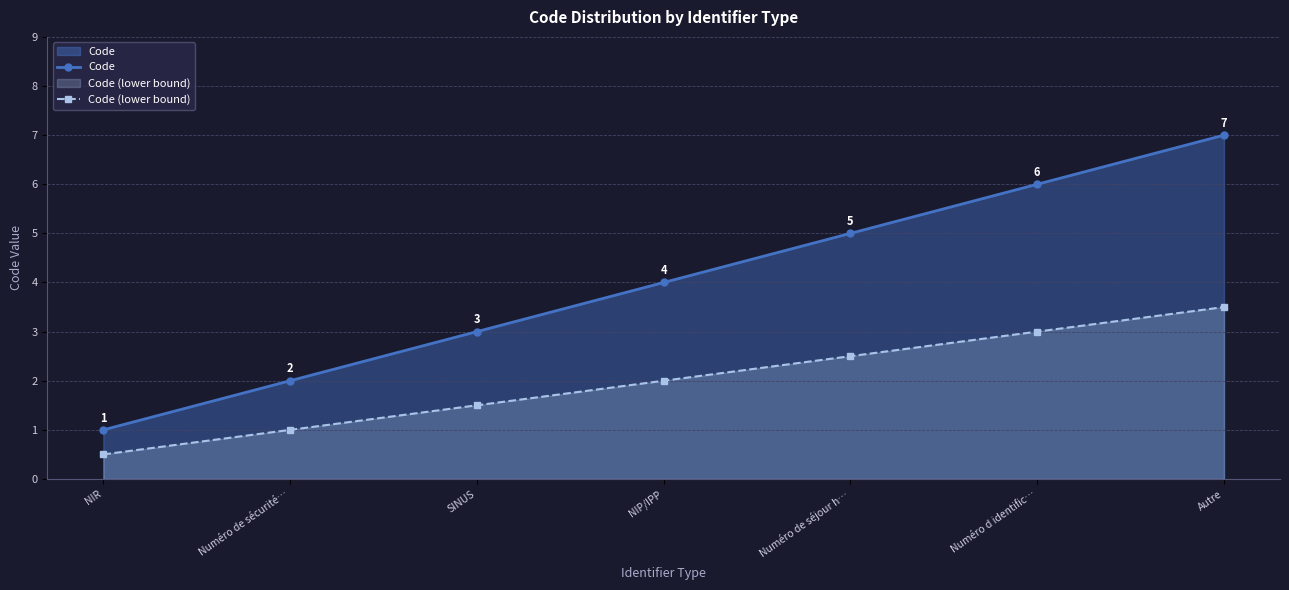

What is the difference between the maximum and minimum values in the Code series?

6.0